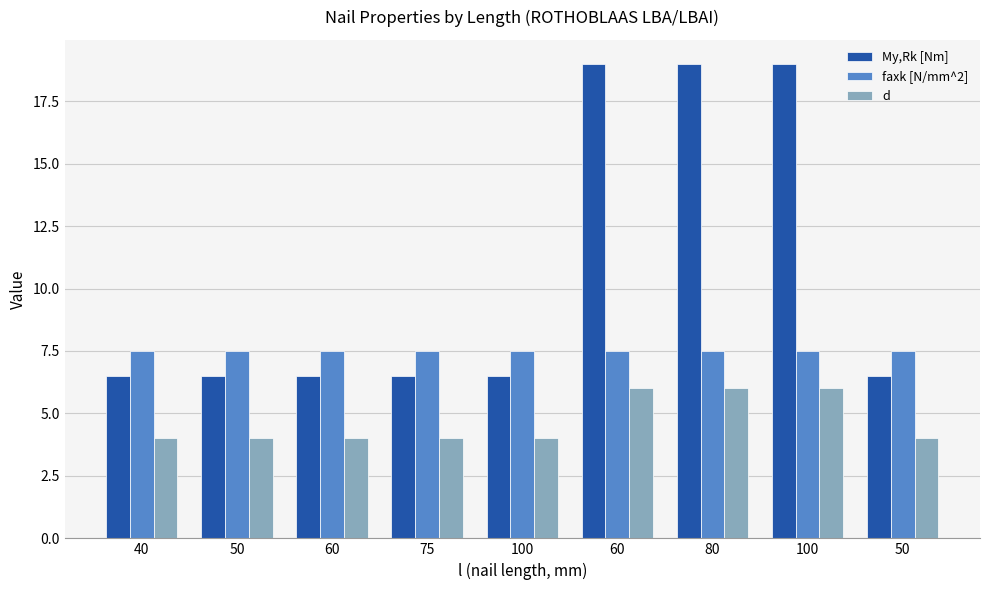

The My,Rk [Nm] series shows 6.5 at 75. True or false?

True